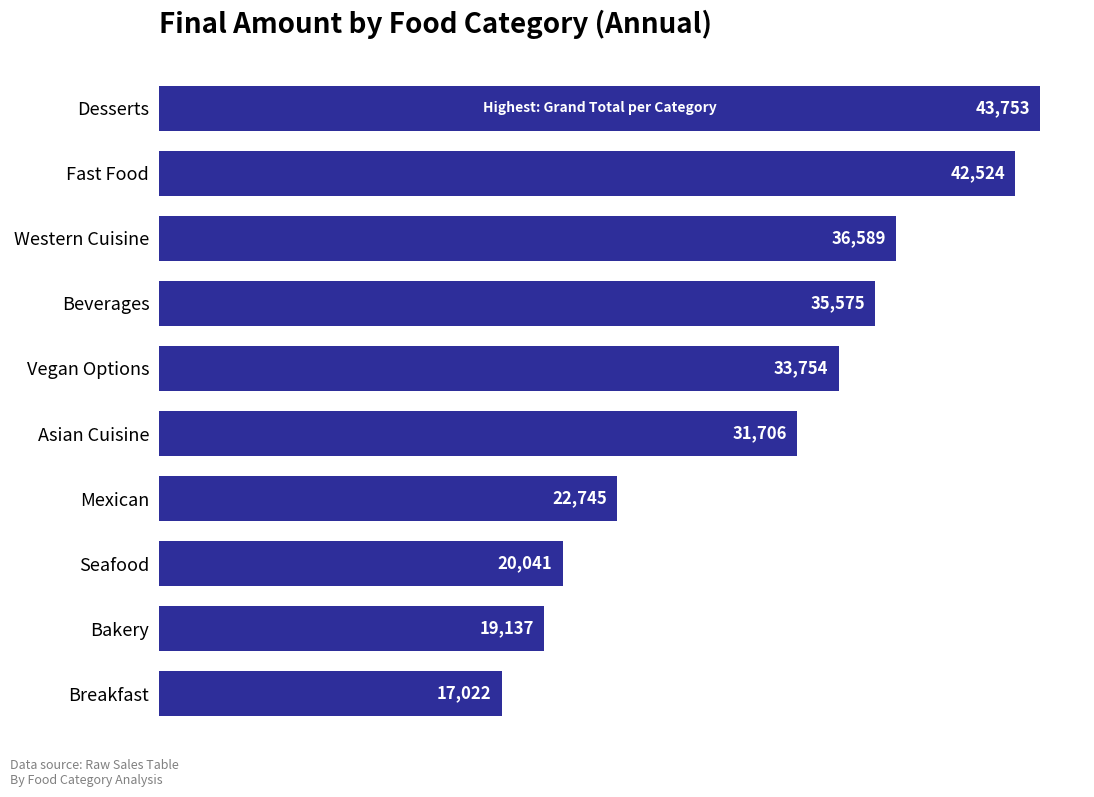

True or false: the data shows 7866.5 at Western Cuisine.

False